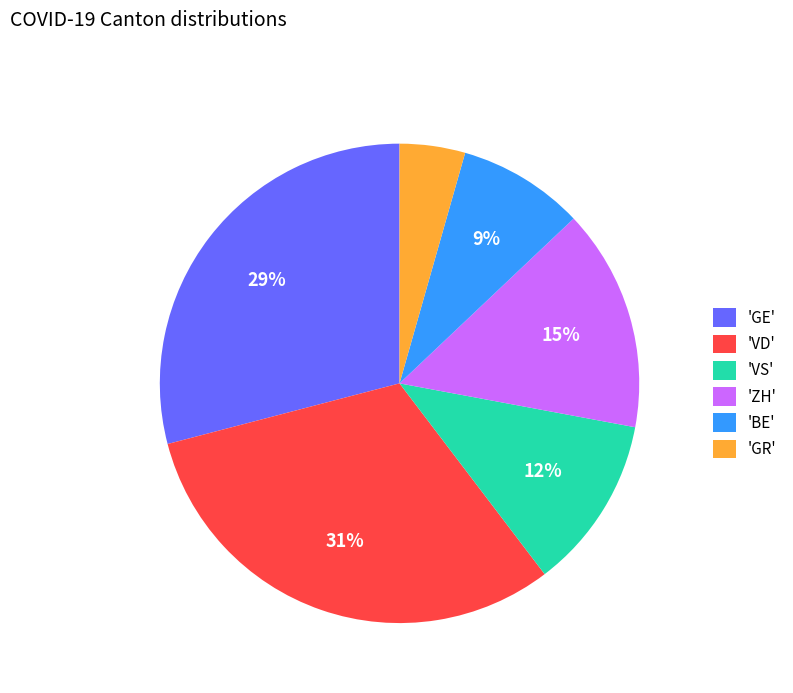

Which category has the biggest portion of the pie?

'VD'